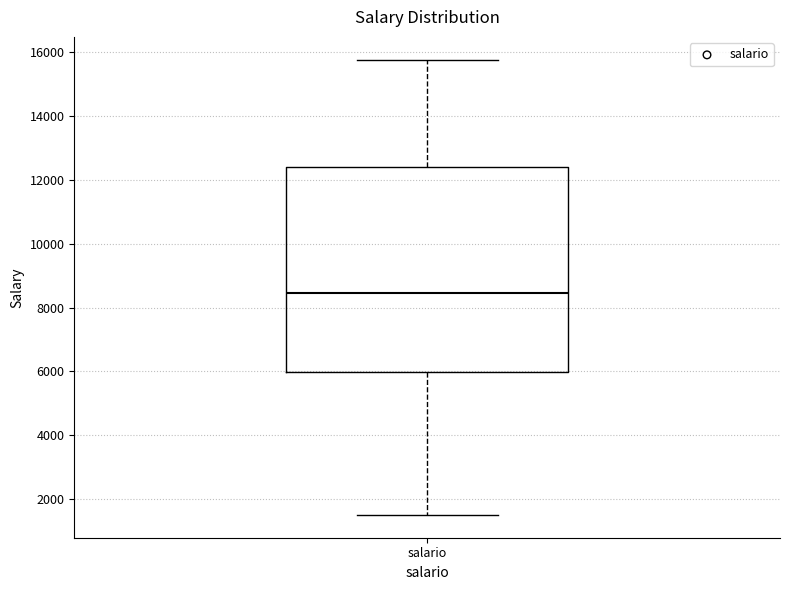

Transcribe this box plot: give where the median line is, the range the box spans, and where the two whiskers end, as read against the y-axis. The values are not printed on the chart, so give them approximately, as read against the axis.

median 8400, box 6000 to 12400, whiskers 1600 to 15800